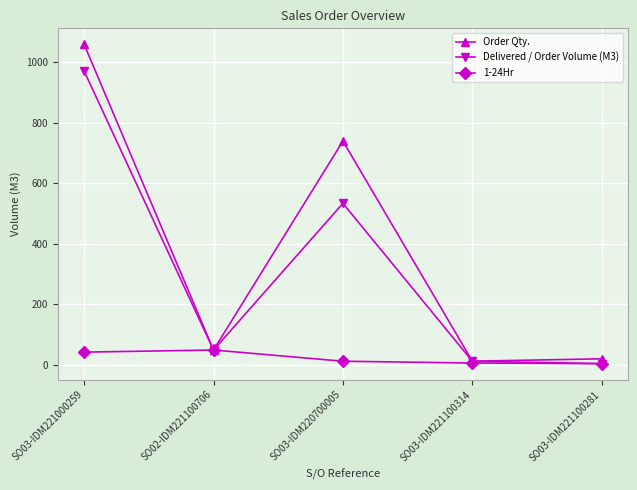

What is the greatest value displayed?

1060